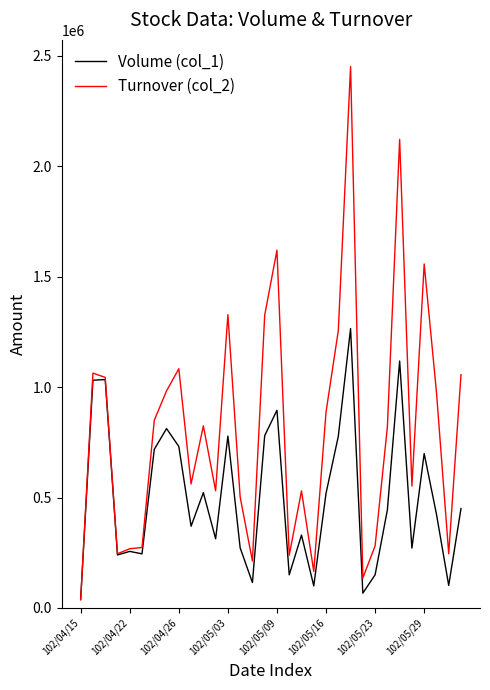

What is the maximum value shown in the chart?

2451060